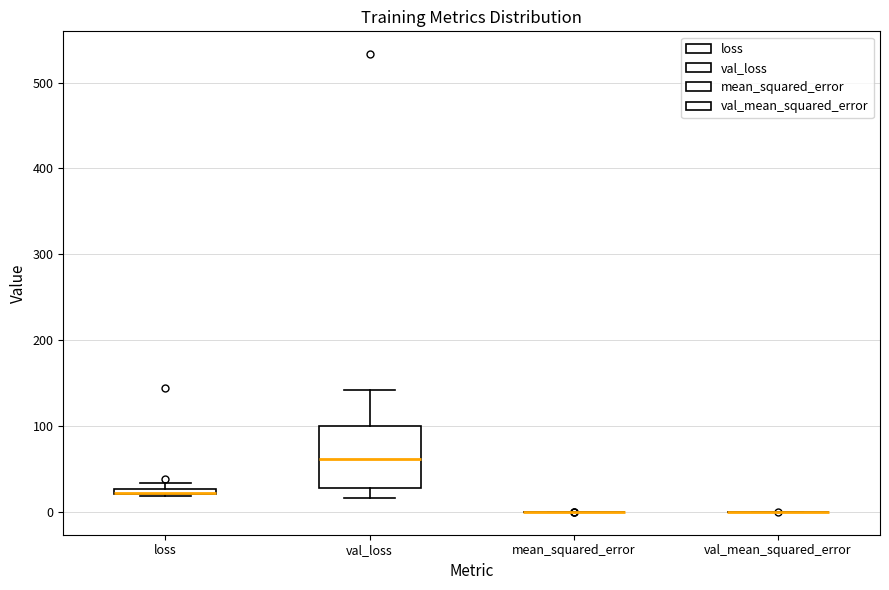

Where is the upper edge of the box for loss on the y-axis? The values are not printed on the chart, so give them approximately, as read against the axis.

30